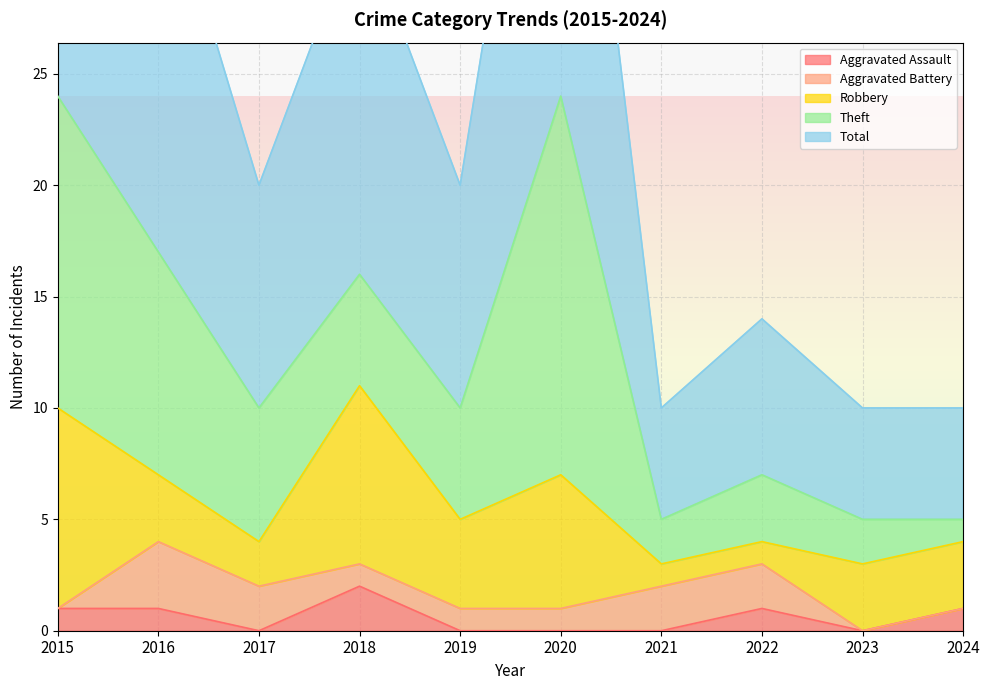

What value does the Aggravated Assault series have at 2015?

1